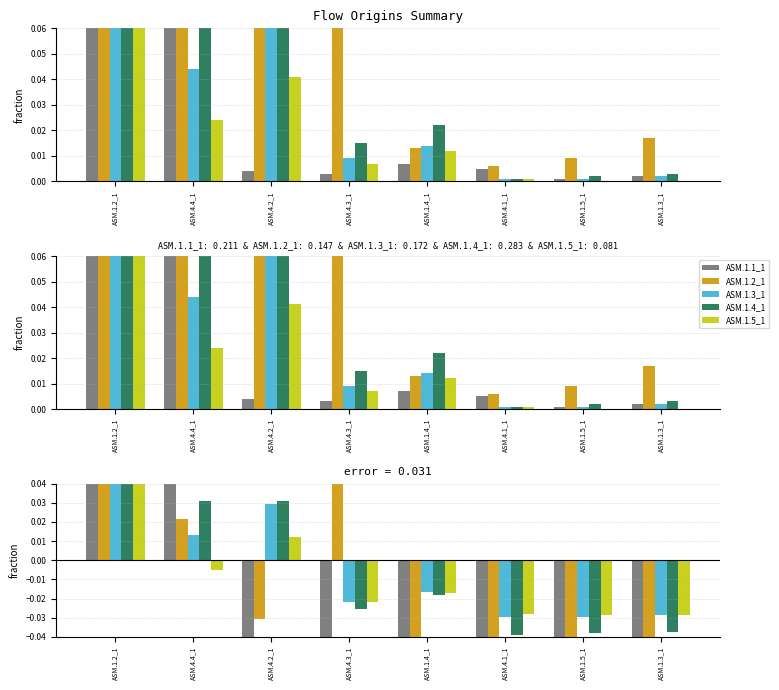

Rank the series by their maximum value, from highest to lowest.

ASM.1.1_1, ASM.1.2_1, ASM.1.5_1, ASM.1.4_1, ASM.1.3_1